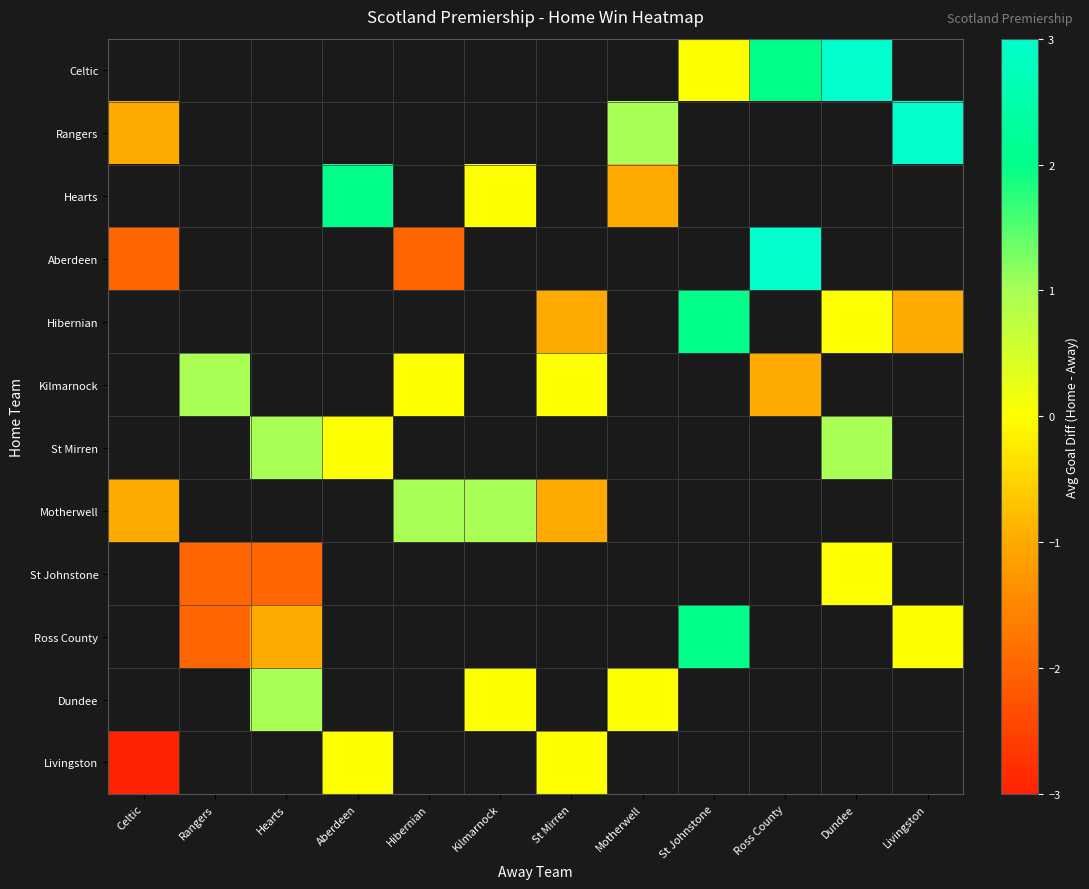

Which label corresponds to the largest value in the chart?

Livingston